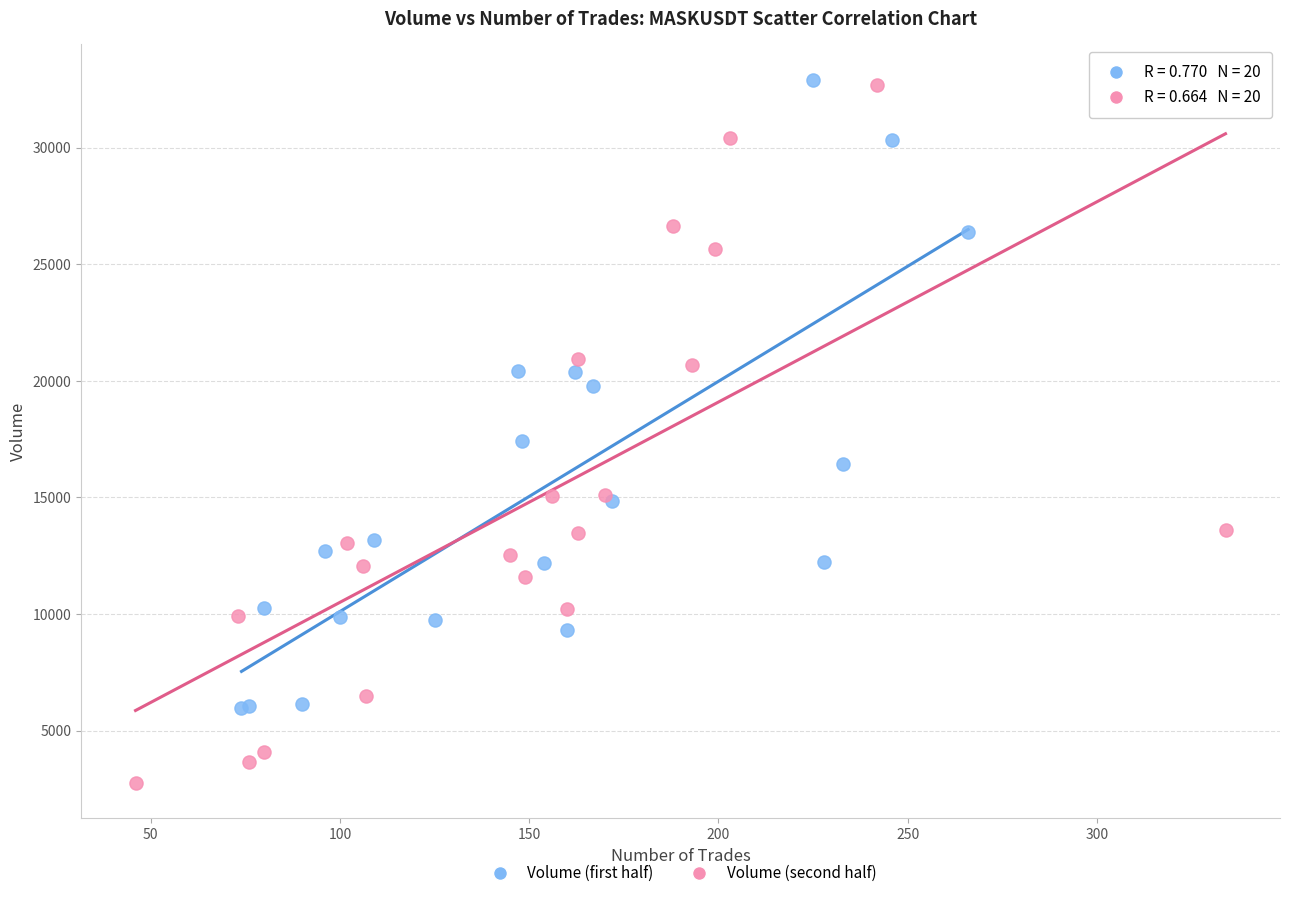

Which series reaches the minimum Y coordinate?

Volume (second half)